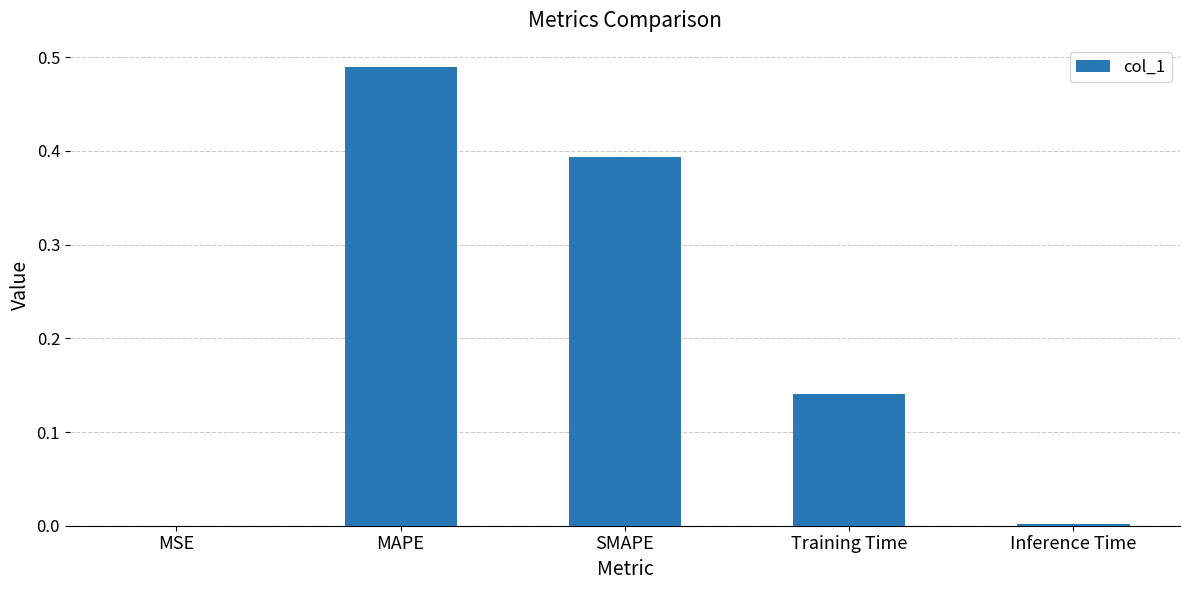

Is it true that the value at MSE is 0.0?

True